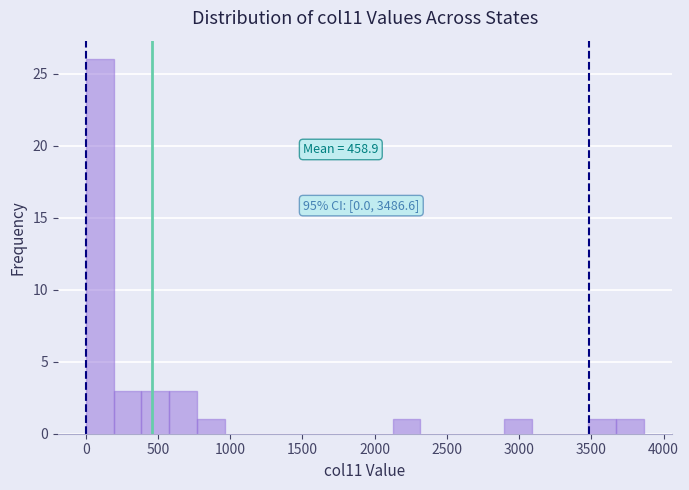

Read against the x-axis, roughly where is the centre of the tallest bar?

100